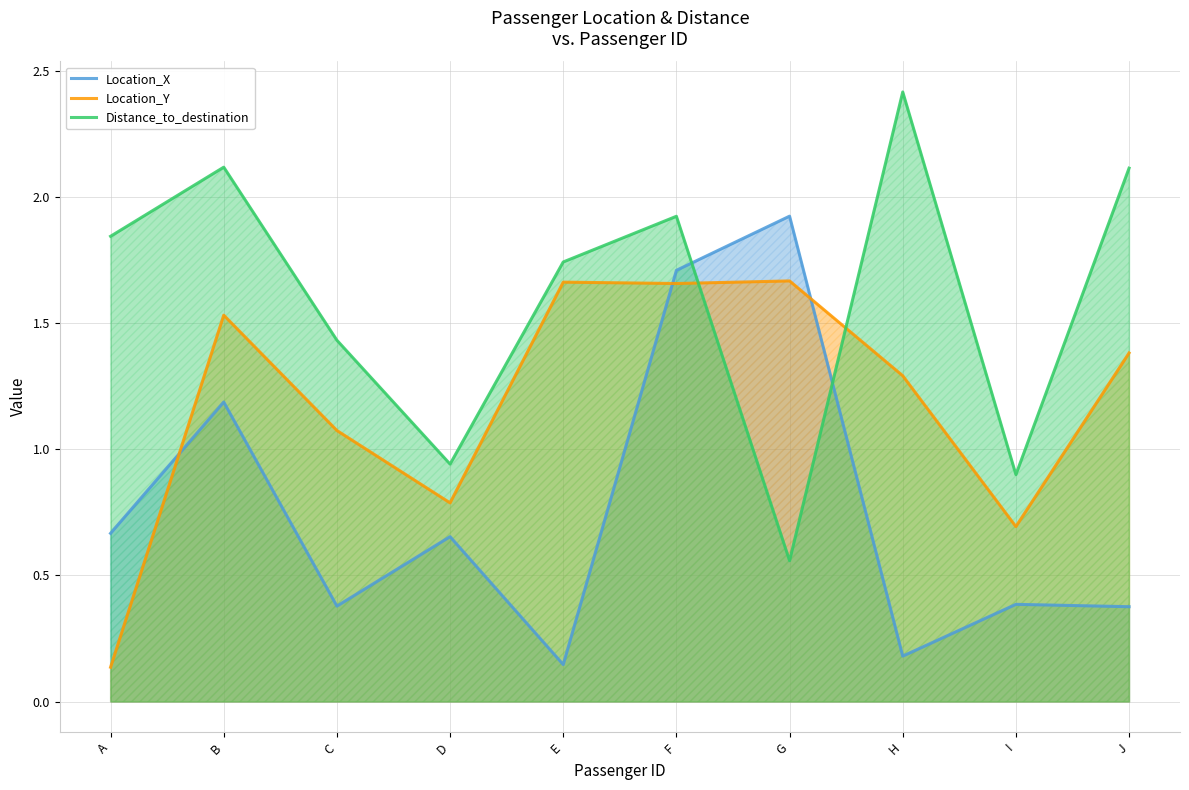

Reading left to right, extract all data points from this chart.

Location_X: 0.7	1.2	0.4	0.7	0.1	1.7	1.9	0.2	0.4	0.4
Location_Y: 0.1	1.5	1.1	0.8	1.7	1.7	1.7	1.3	0.7	1.4
Distance_to_destination: 1.8	2.1	1.4	0.9	1.7	1.9	0.6	2.4	0.9	2.1